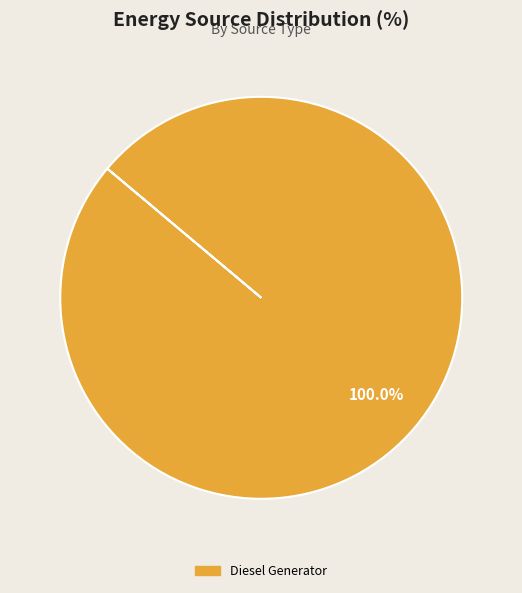

Is there a majority slice in this chart?

Yes